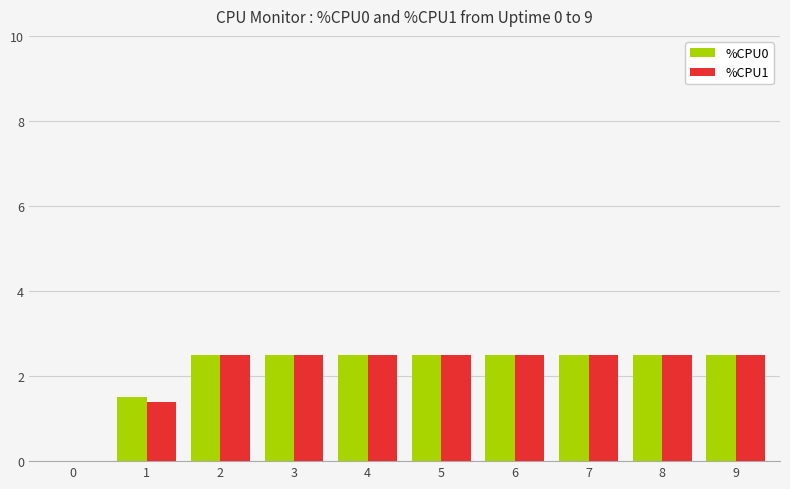

Between 0 and 1, which series saw the biggest shift?

%CPU0